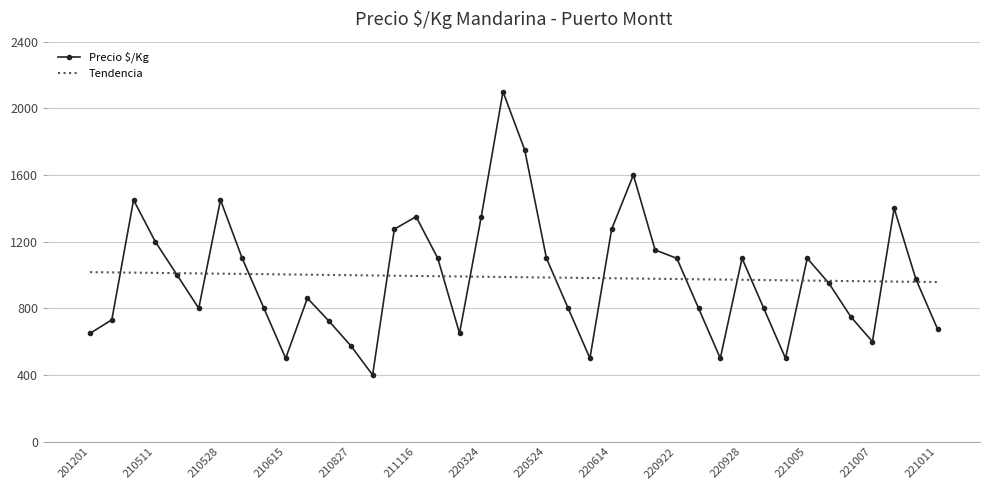

List the series in order of their peak value, lowest first.

Tendencia, Precio $/Kg